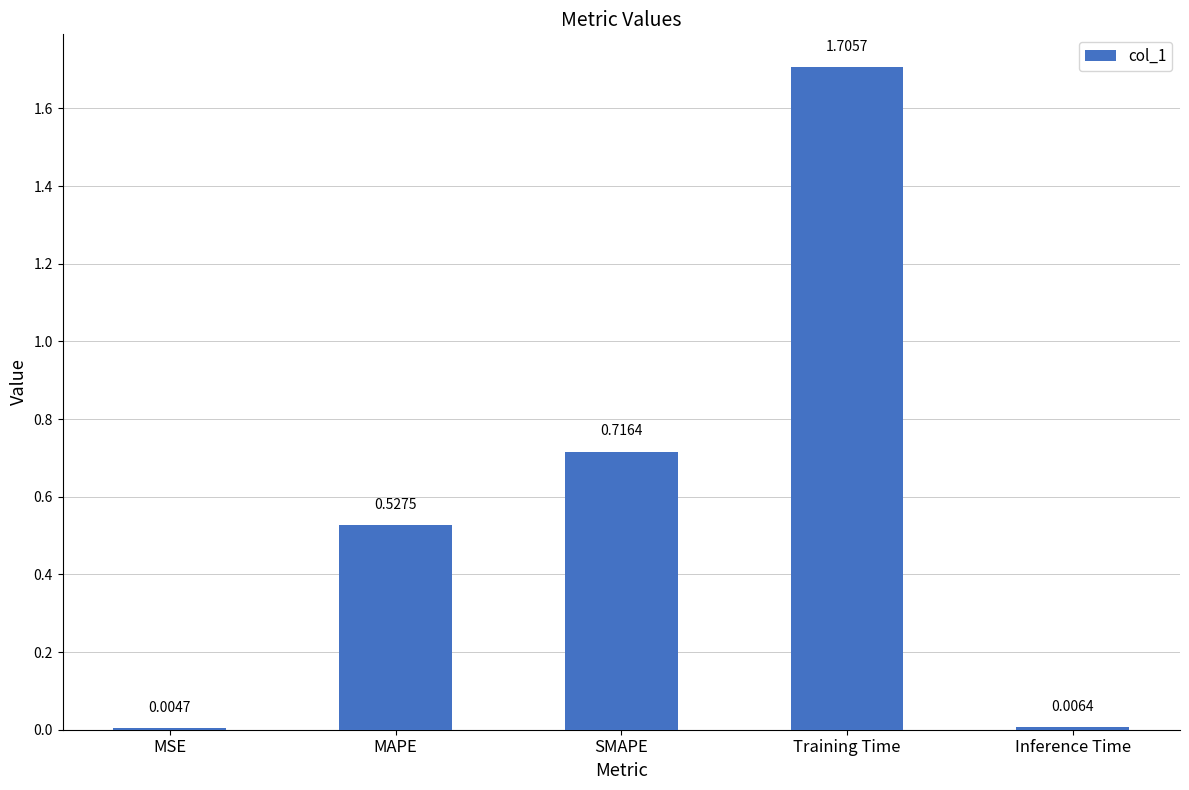

What is the change in value from MAPE to Training Time?

+1.2